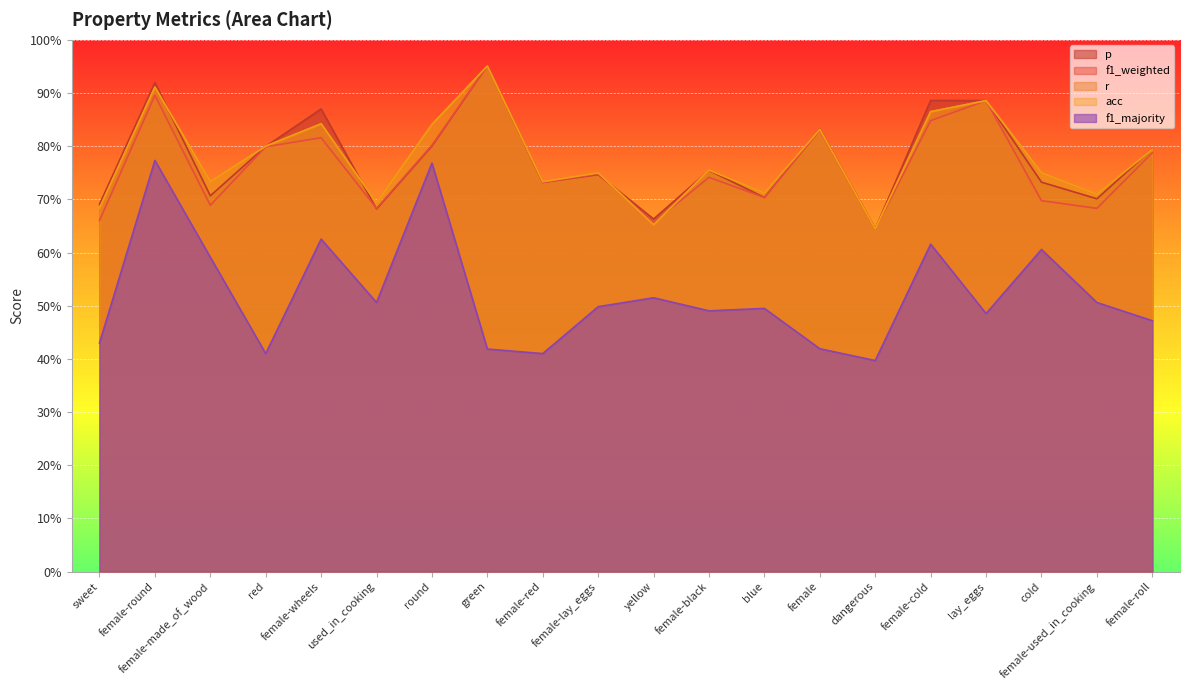

Which category has the lowest value in the f1_majority series?

dangerous